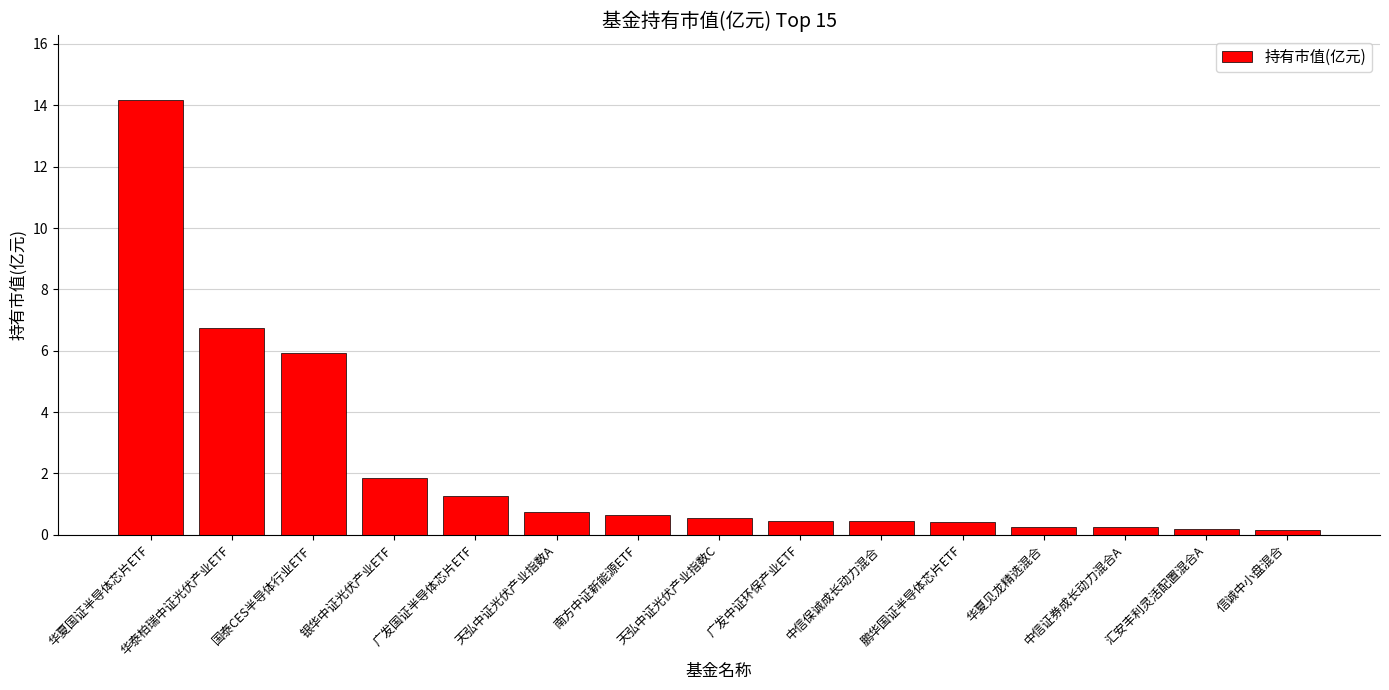

Which category has the highest value across all series?

华夏国证半导体芯片ETF